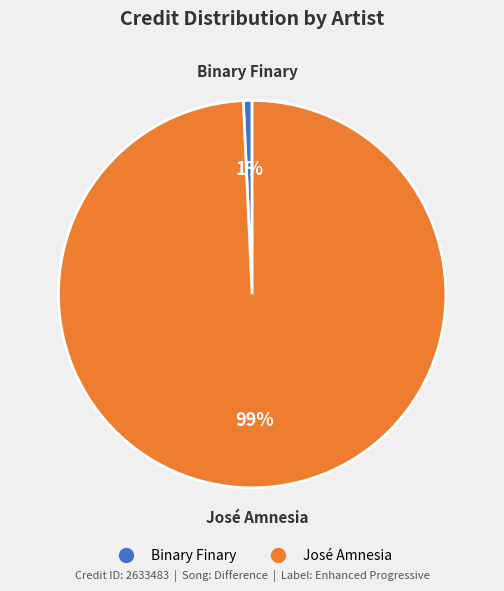

Is it true that Binary Finary is 1% of the pie?

True